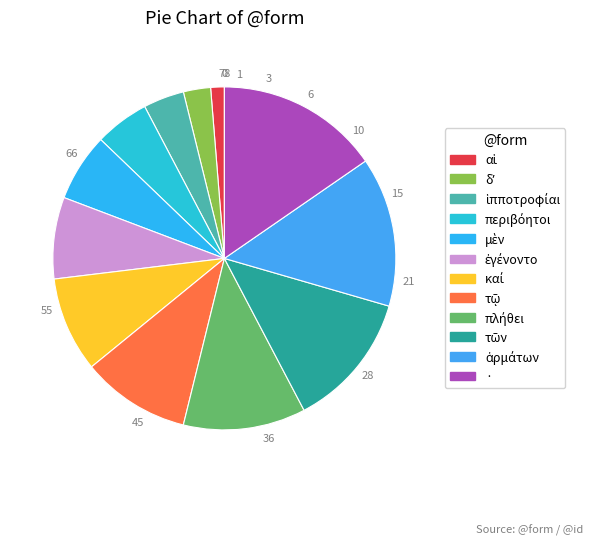

To the nearest percent, what is the combined percentage of τῷ and ἁρμάτων?

24%